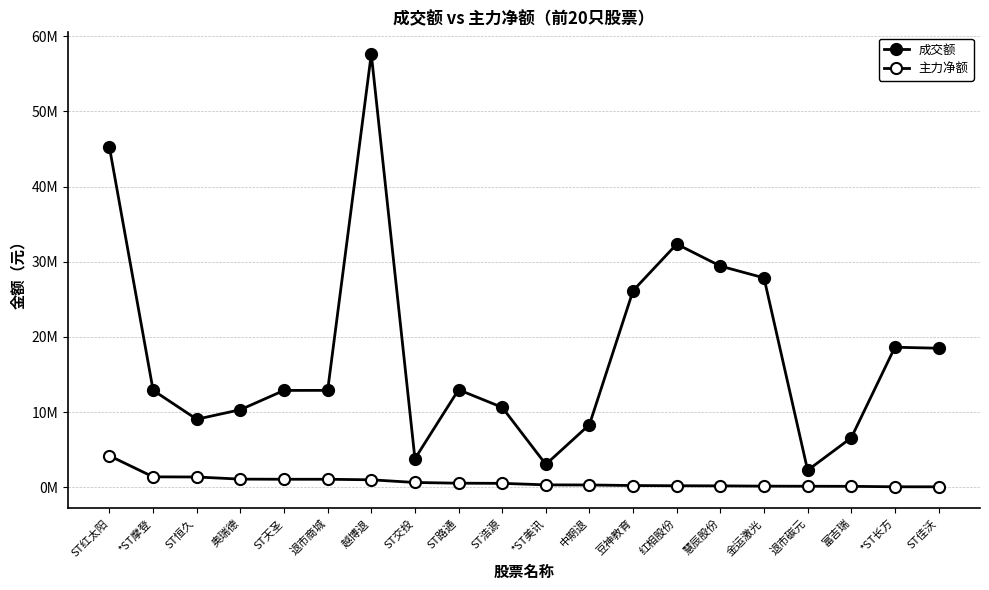

What is the value of the 成交额 point at the 8th from the left?

3800208